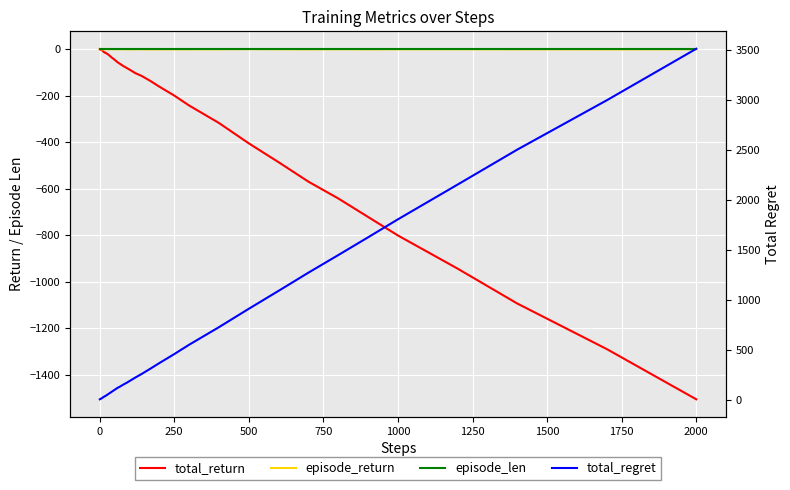

At 250, list the series in order from largest to smallest.

total_regret, episode_len, episode_return, total_return